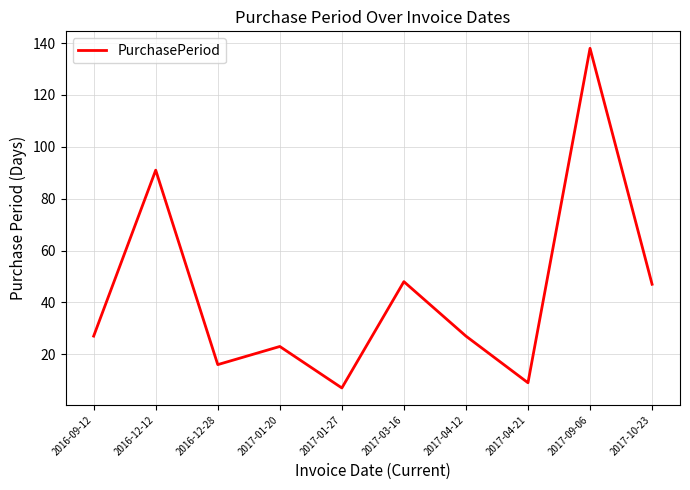

Approximately how many times larger is the value at 2017-04-12 compared to 2016-09-12?

1.0